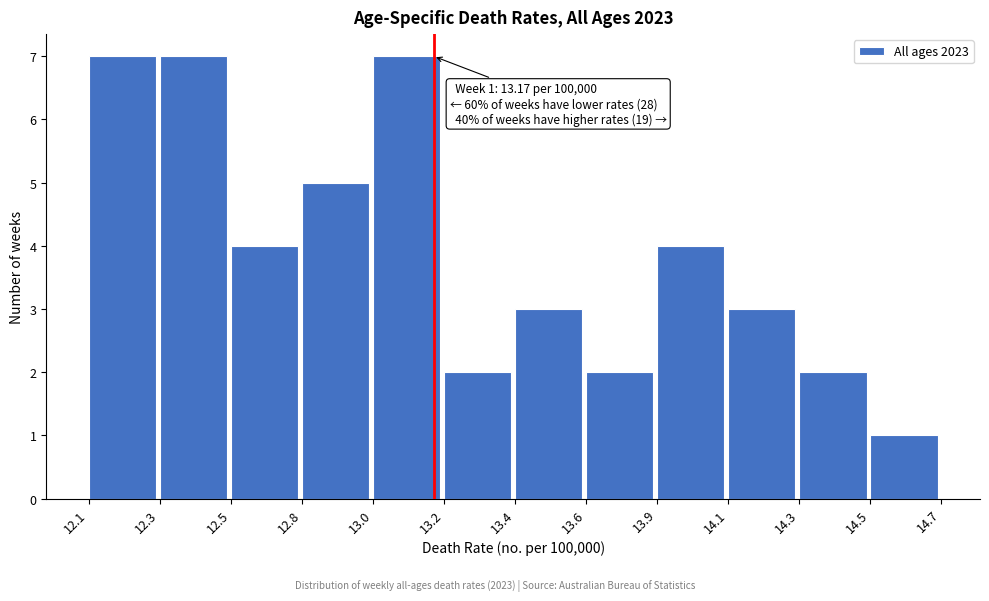

Reading left to right, extract all data points from this chart.

7	7	4	5	7	2	3	2	4	3	2	1